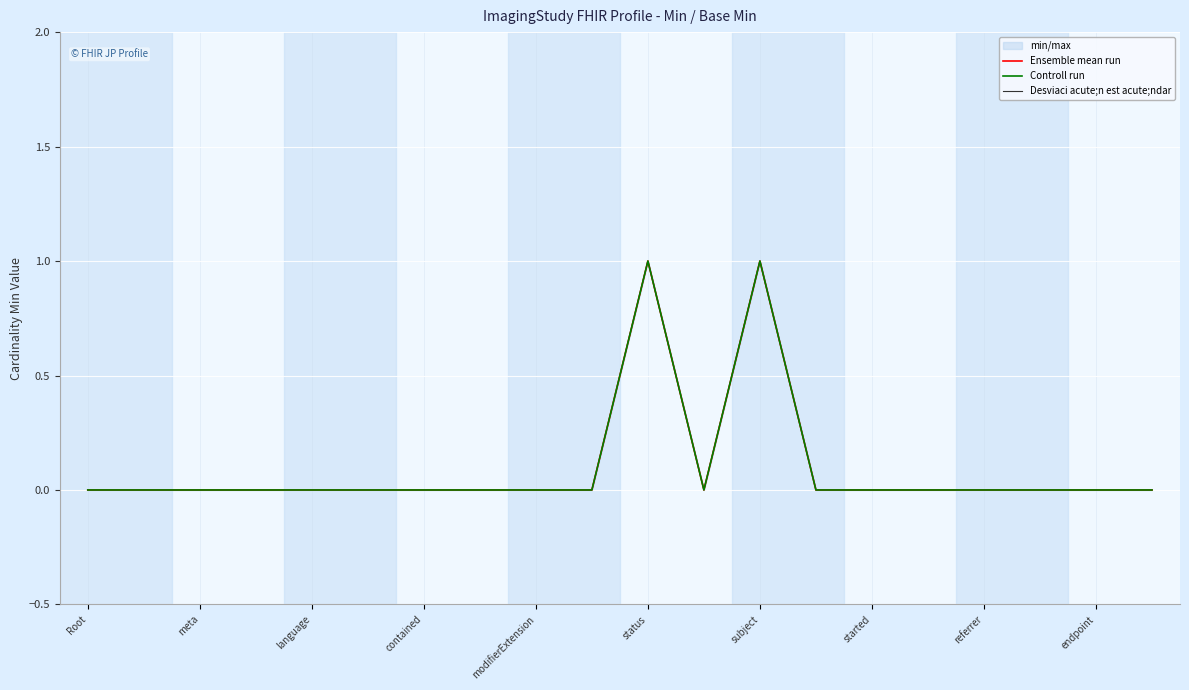

The Ensemble mean run series shows 0 at started. True or false?

True